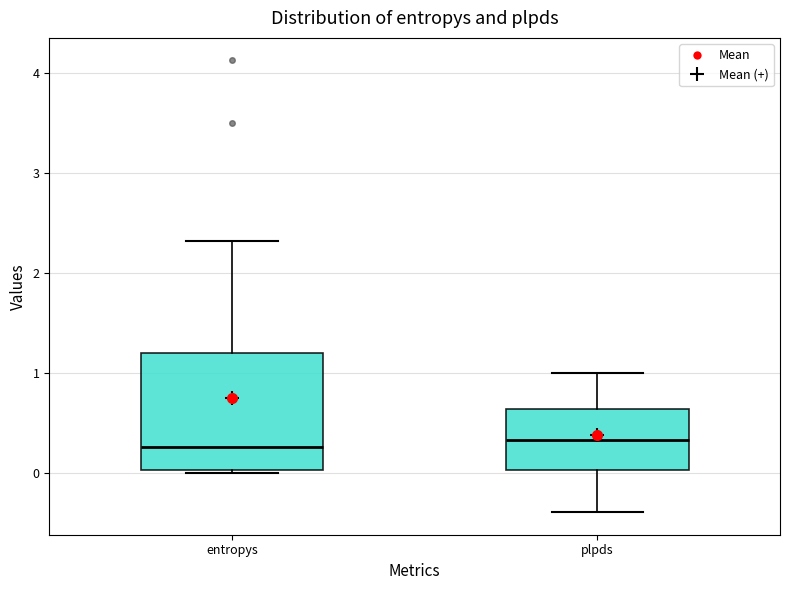

Which box is the tallest, from its lower edge to its upper edge?

entropys